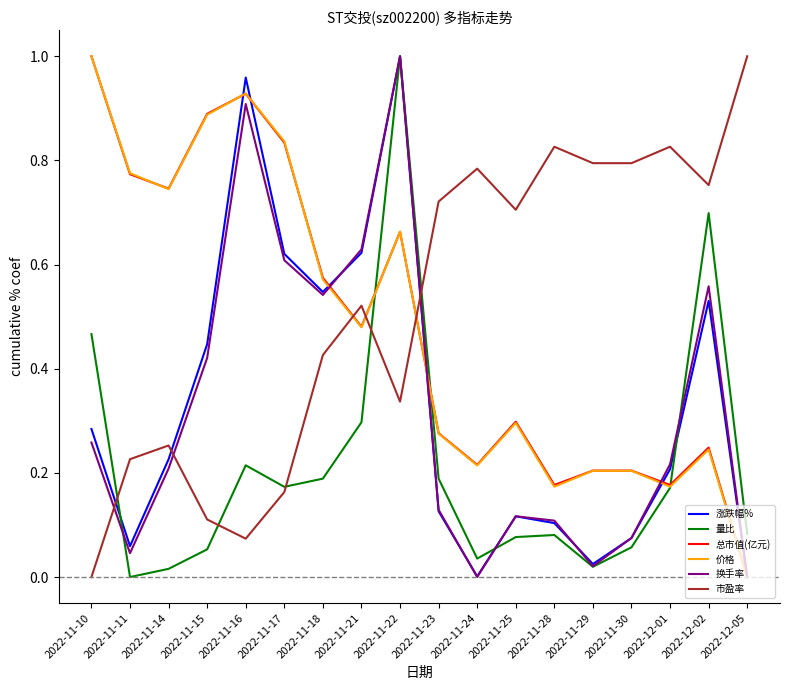

What is the total value across all series at 2022-11-21?

3.0